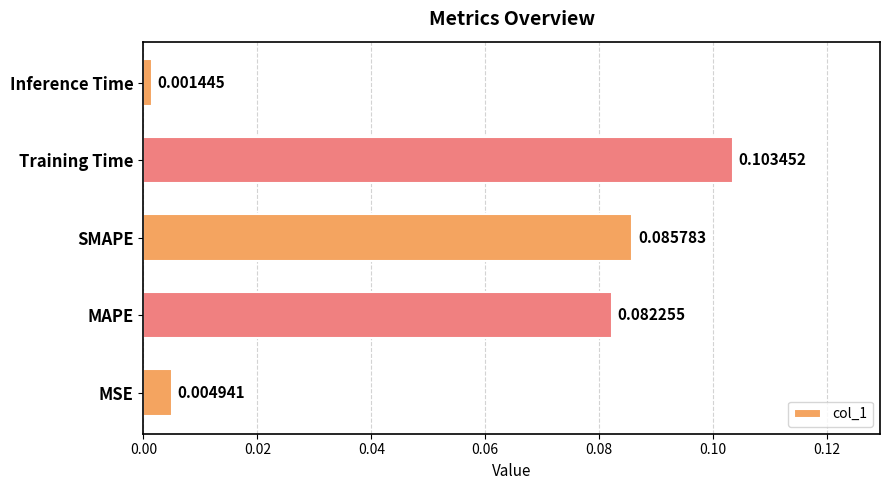

List the labels in order of value, largest first.

Training Time, SMAPE, MAPE, MSE, Inference Time